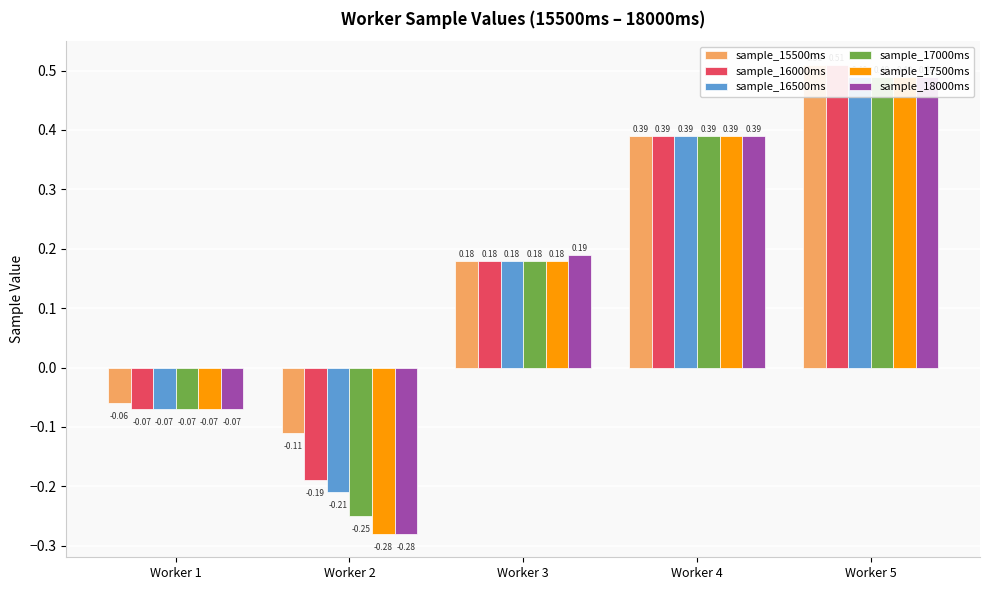

How many values in the sample_16500ms series are below 0?

2